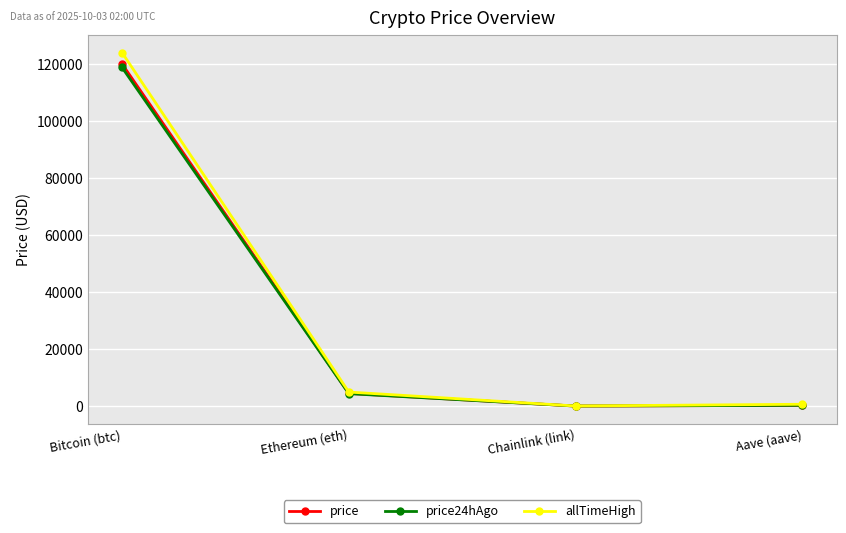

True or false: price has more than 0 interior local peaks.

False